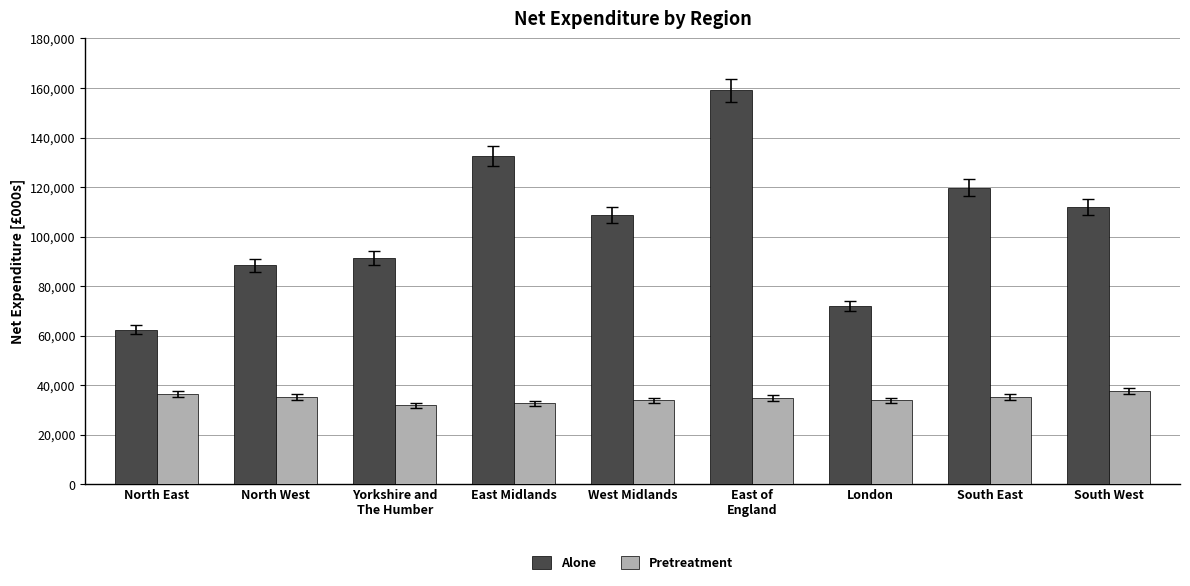

What is the average value of the Pretreatment series?

34618